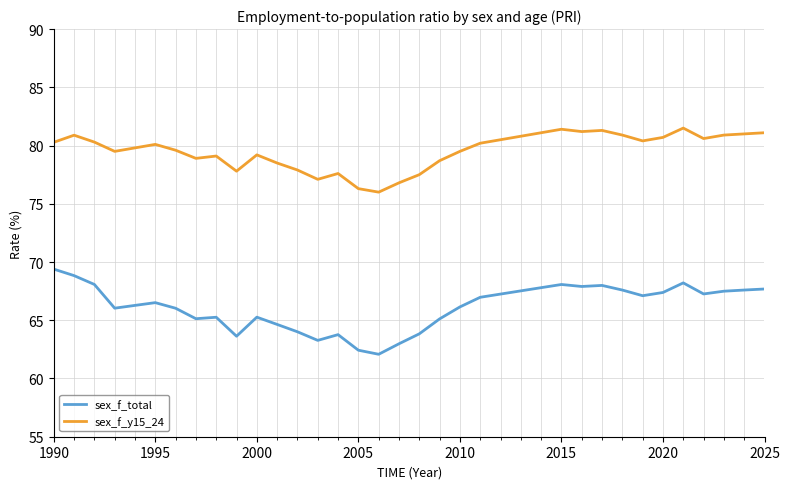

List the series in order of their peak value, highest first.

sex_f_y15_24, sex_f_total